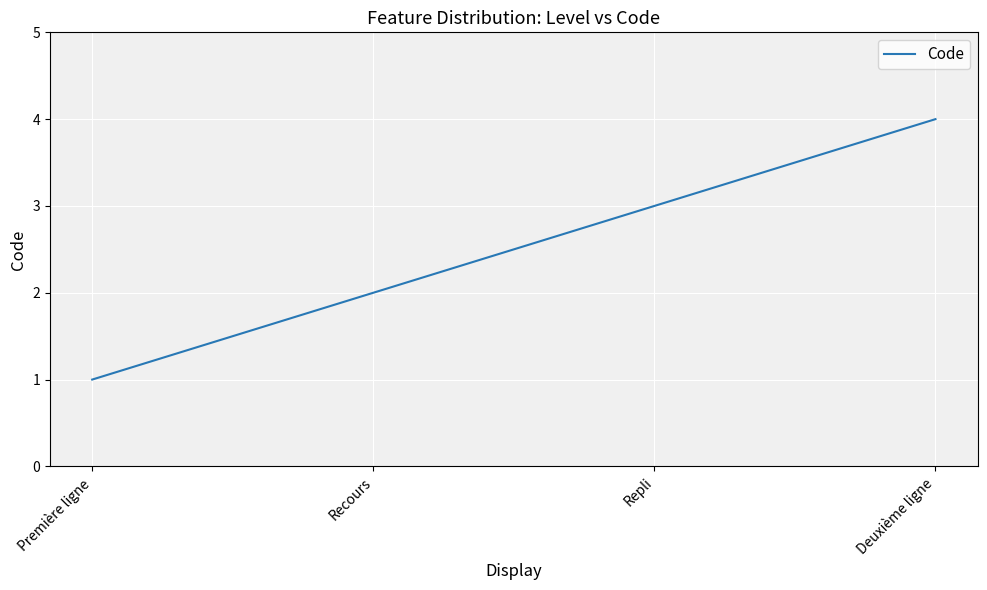

What position from the left is Première ligne?

1